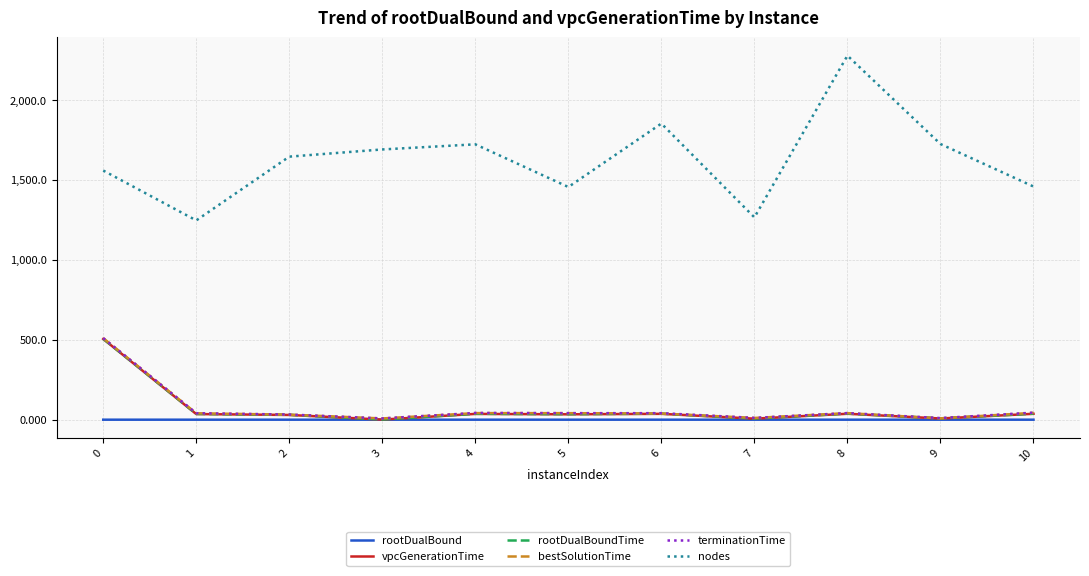

What is the sum of the terminationTime values at 0 and 3?

518.5